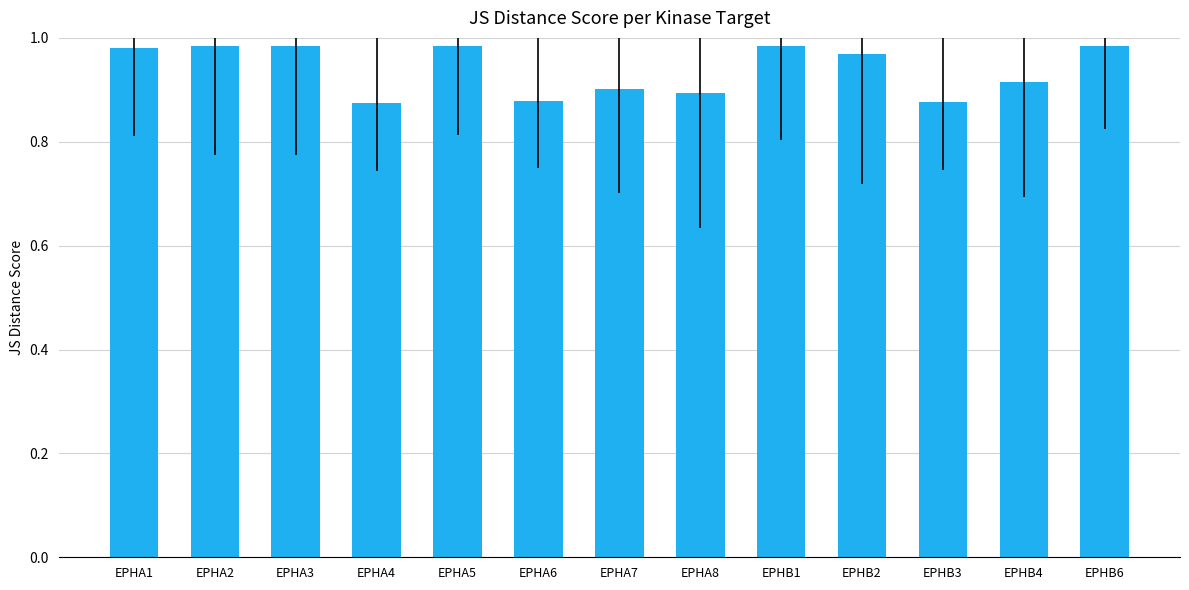

What is the label of the 10th bar from the right?

EPHA4